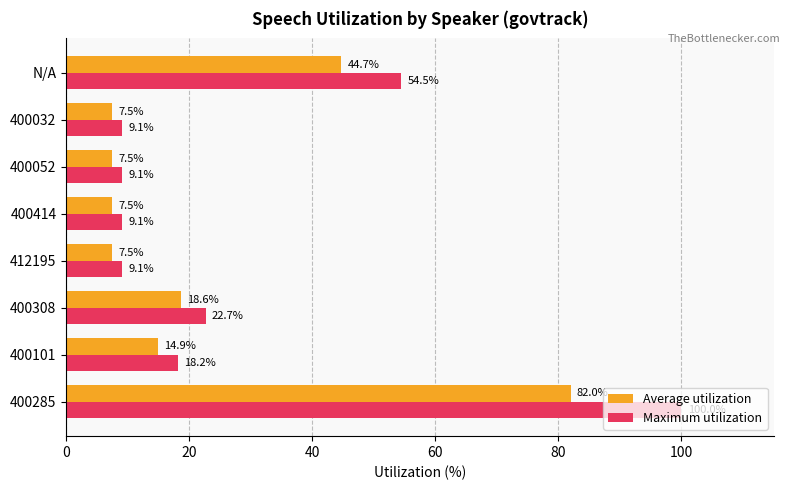

Is the value of Average utilization at 400032 greater than the value of Maximum utilization at 400101?

No